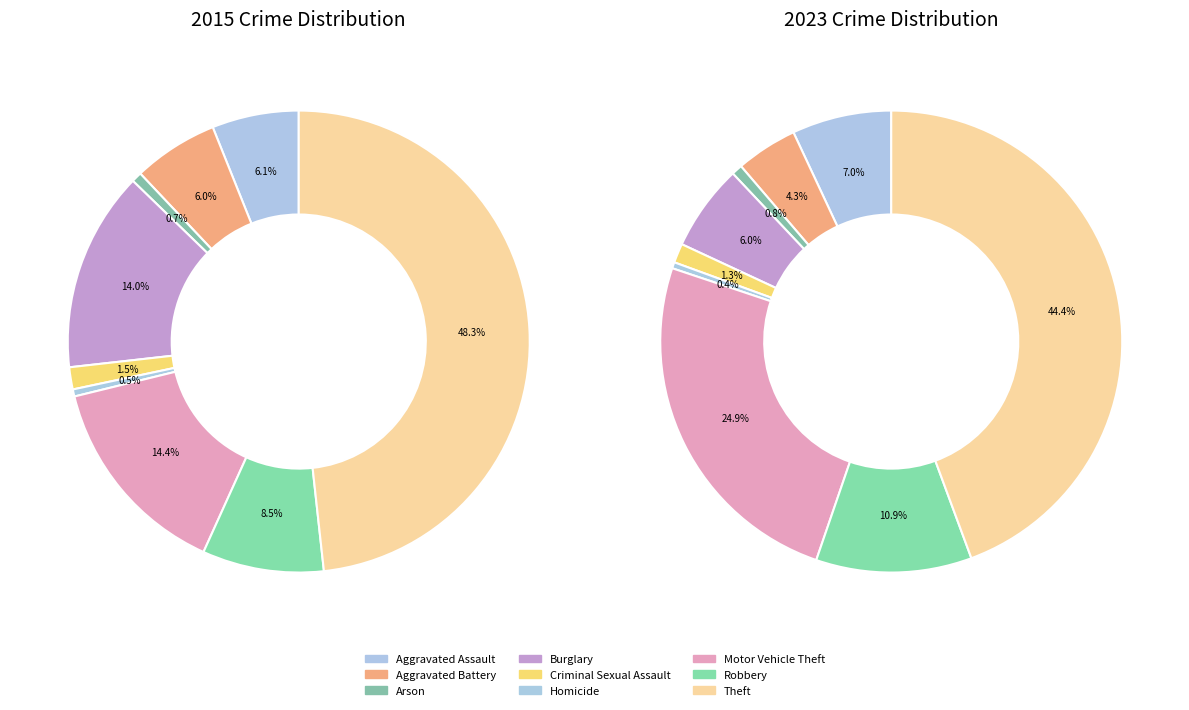

Which category has the biggest portion of the pie?

Theft